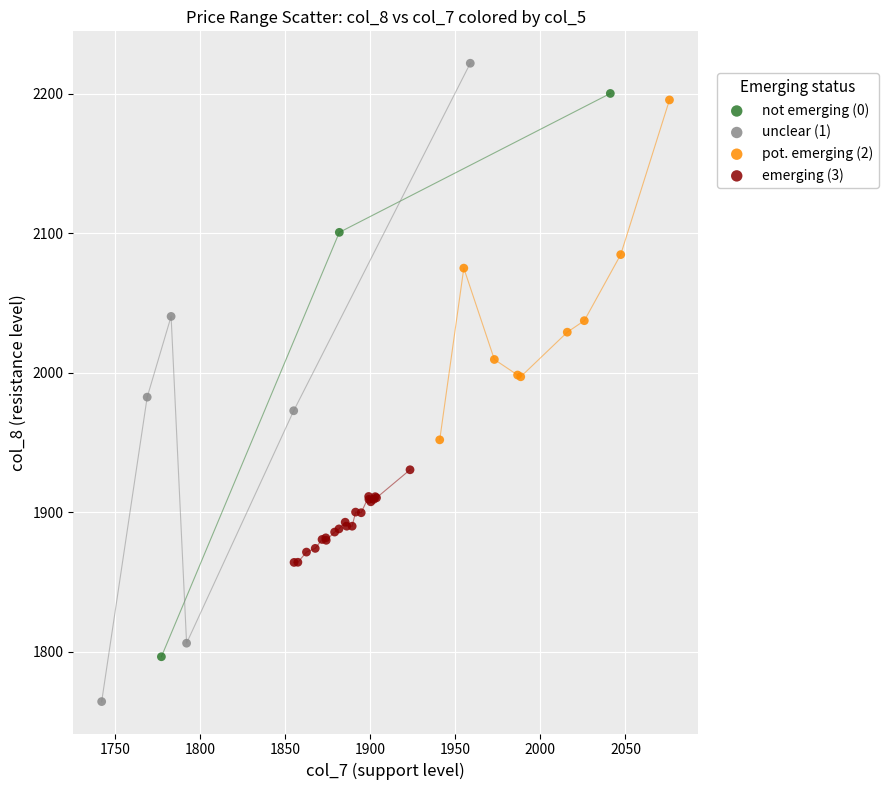

Which series contains the lowest Y value?

unclear (1)